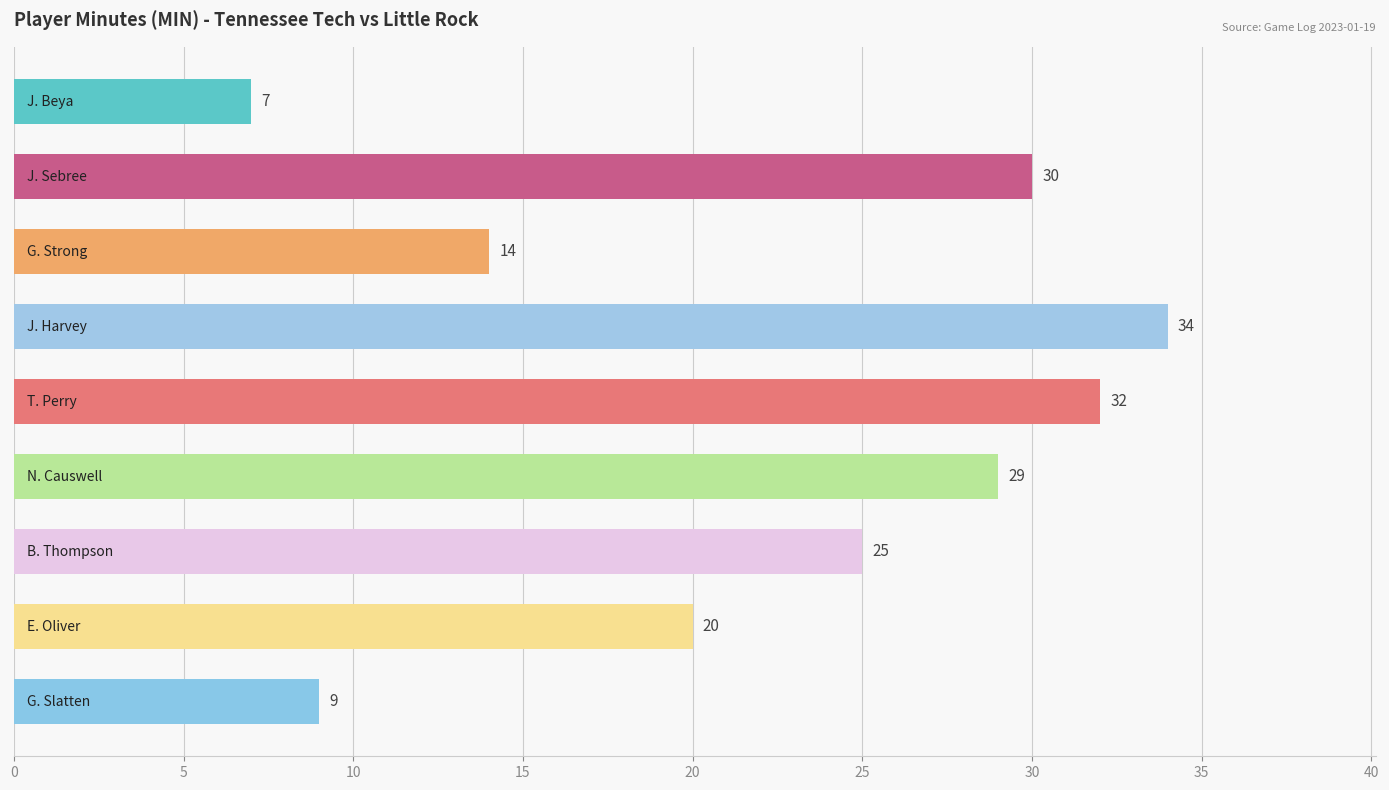

How many data points does each series have?

9